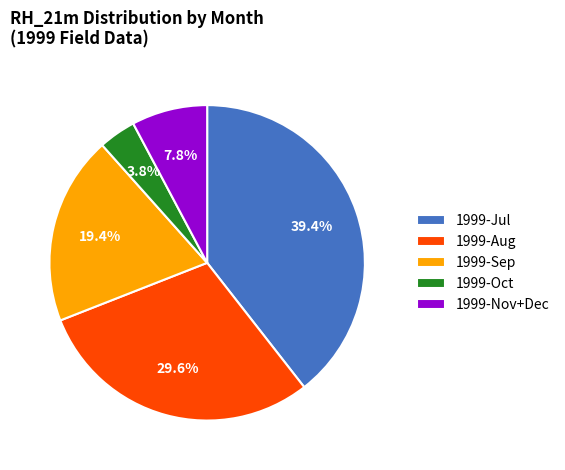

What is the largest slice in the pie chart?

1999-Jul